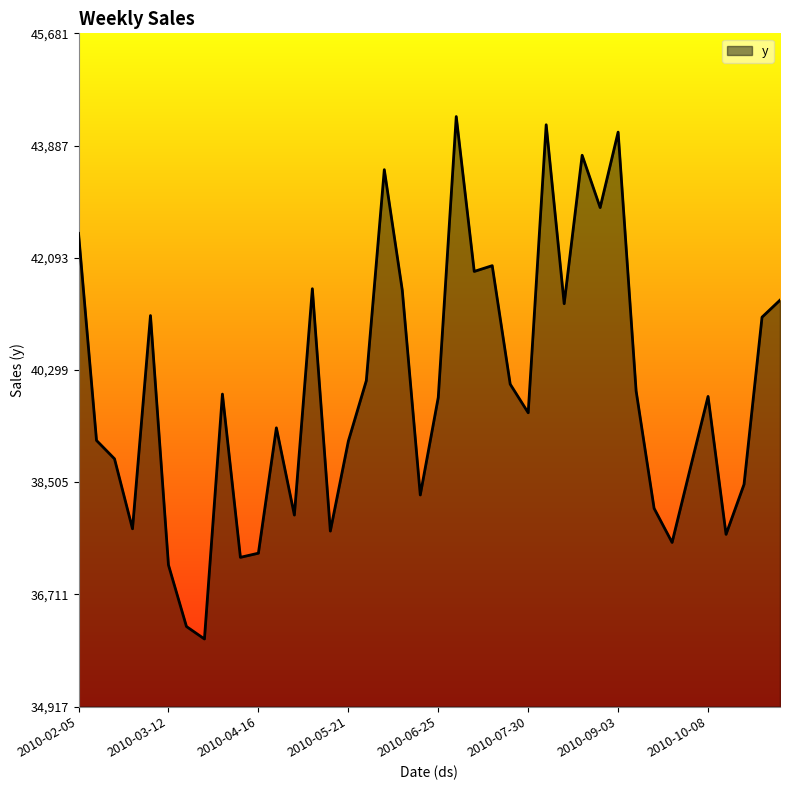

What is the greatest value displayed?

44350.1